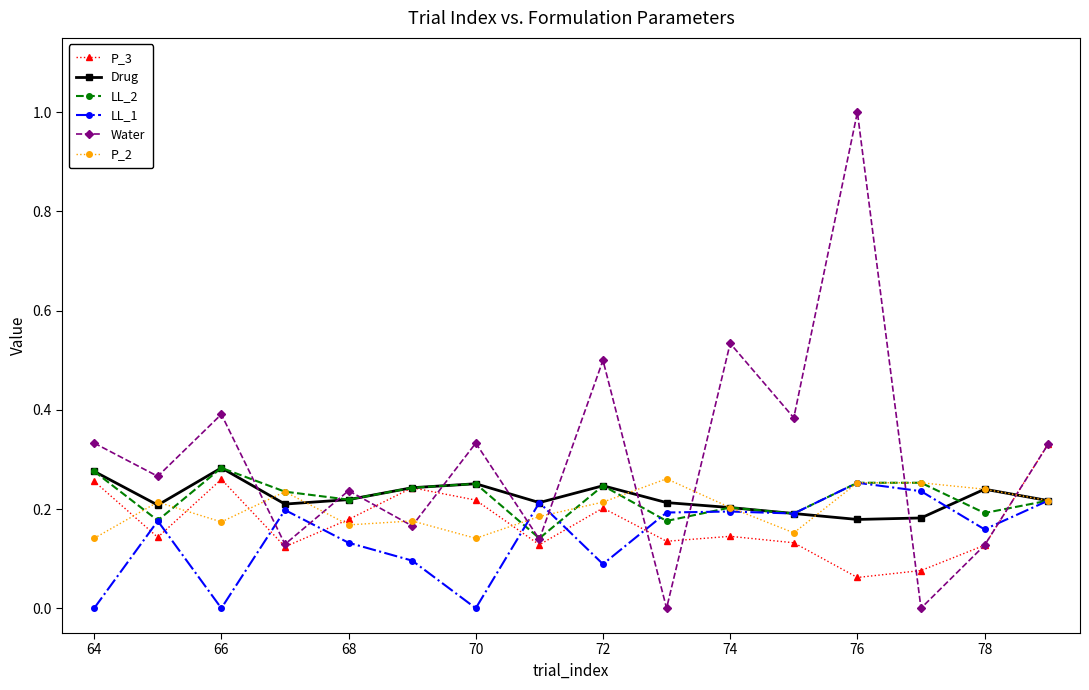

What is the maximum value shown in the chart?

1.0